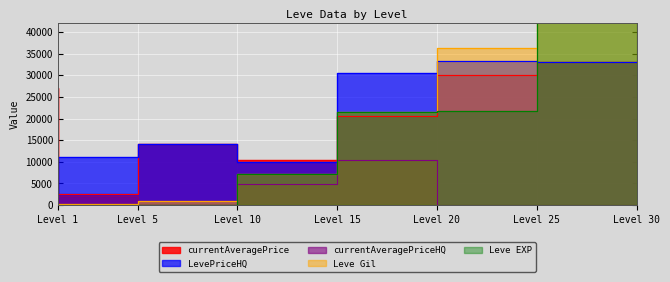

True or false: LevePriceHQ has more than 2 interior local peaks.

False